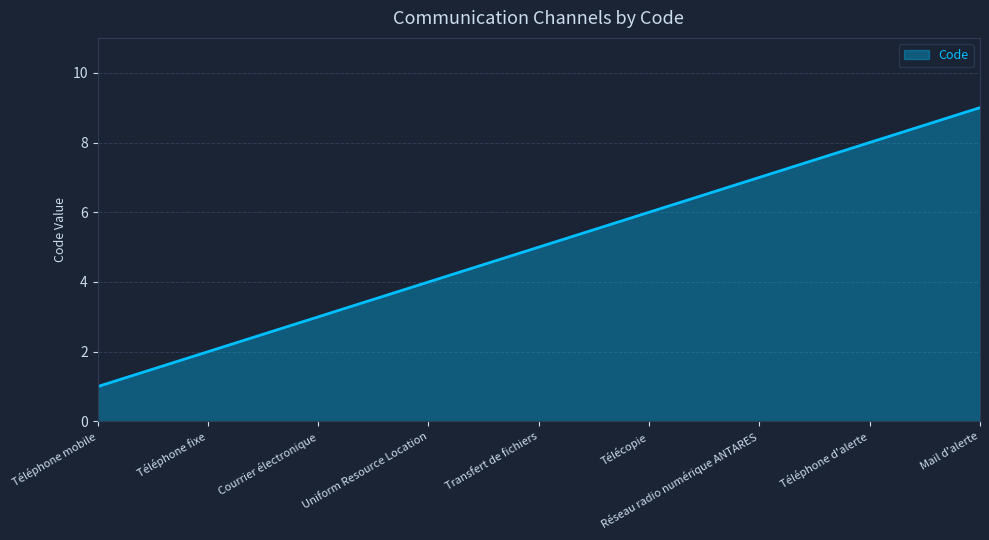

The chart shows a value of 12 at Téléphone d'alerte. True or false?

False